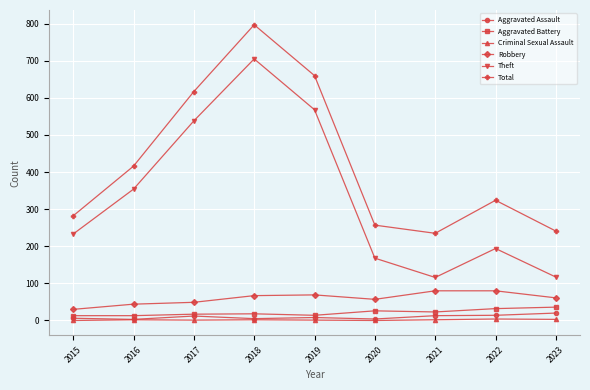

True or false: Aggravated Battery has more than 0 points higher than both neighbors.

True